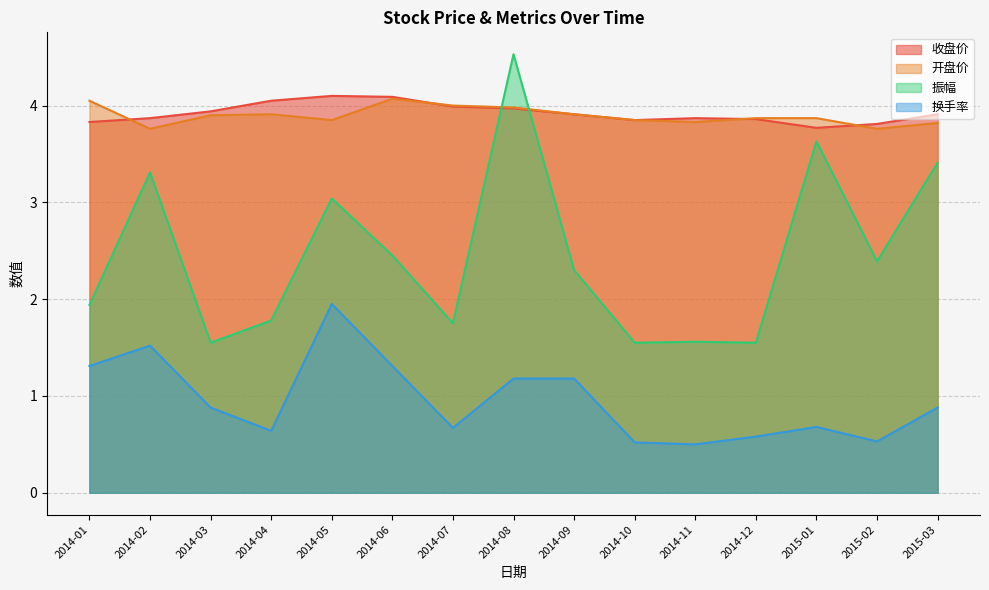

Is it true that 振幅 equals 1.6 at 2014-11?

True